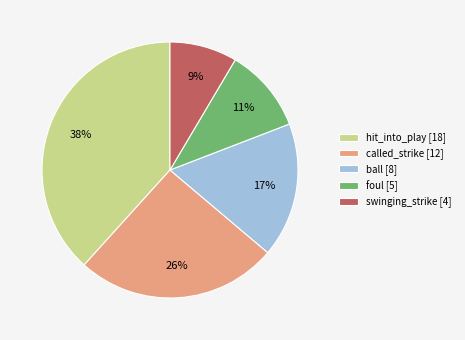

How many slices are in this pie chart?

5